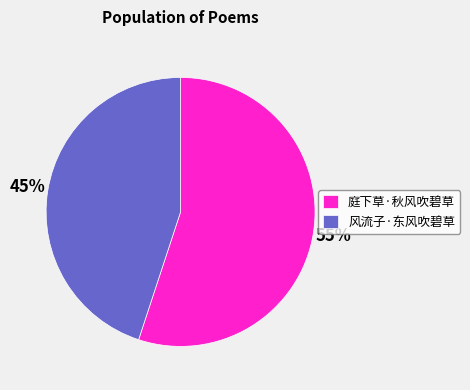

True or false: 庭下草·秋风吹碧草 accounts for 55% of the total.

True